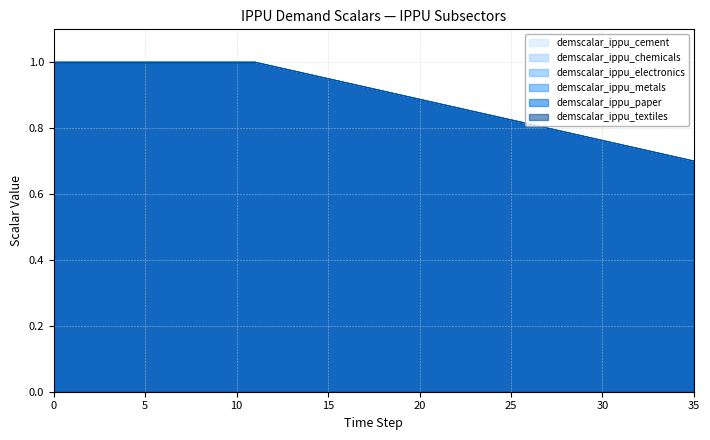

Reading left to right, list all the values displayed in this chart.

demscalar_ippu_cement: 0=1.0	1=1.0	2=1.0	3=1.0	4=1.0	5=1.0	6=1.0	7=1.0	8=1.0	9=1.0	10=1.0	11=1.0	12=1.0	13=1.0	14=1.0	15=1.0	16=0.9	17=0.9	18=0.9	19=0.9	20=0.9	21=0.9	22=0.9	23=0.8	24=0.8	25=0.8	26=0.8	27=0.8	28=0.8	29=0.8	30=0.8	31=0.8	32=0.7	33=0.7	34=0.7	35=0.7
demscalar_ippu_chemicals: 0=1.0	1=1.0	2=1.0	3=1.0	4=1.0	5=1.0	6=1.0	7=1.0	8=1.0	9=1.0	10=1.0	11=1.0	12=1.0	13=1.0	14=1.0	15=1.0	16=0.9	17=0.9	18=0.9	19=0.9	20=0.9	21=0.9	22=0.9	23=0.8	24=0.8	25=0.8	26=0.8	27=0.8	28=0.8	29=0.8	30=0.8	31=0.8	32=0.7	33=0.7	34=0.7	35=0.7
demscalar_ippu_electronics: 0=1.0	1=1.0	2=1.0	3=1.0	4=1.0	5=1.0	6=1.0	7=1.0	8=1.0	9=1.0	10=1.0	11=1.0	12=1.0	13=1.0	14=1.0	15=1.0	16=0.9	17=0.9	18=0.9	19=0.9	20=0.9	21=0.9	22=0.9	23=0.8	24=0.8	25=0.8	26=0.8	27=0.8	28=0.8	29=0.8	30=0.8	31=0.8	32=0.7	33=0.7	34=0.7	35=0.7
demscalar_ippu_metals: 0=1.0	1=1.0	2=1.0	3=1.0	4=1.0	5=1.0	6=1.0	7=1.0	8=1.0	9=1.0	10=1.0	11=1.0	12=1.0	13=1.0	14=1.0	15=1.0	16=0.9	17=0.9	18=0.9	19=0.9	20=0.9	21=0.9	22=0.9	23=0.8	24=0.8	25=0.8	26=0.8	27=0.8	28=0.8	29=0.8	30=0.8	31=0.8	32=0.7	33=0.7	34=0.7	35=0.7
demscalar_ippu_paper: 0=1.0	1=1.0	2=1.0	3=1.0	4=1.0	5=1.0	6=1.0	7=1.0	8=1.0	9=1.0	10=1.0	11=1.0	12=1.0	13=1.0	14=1.0	15=1.0	16=0.9	17=0.9	18=0.9	19=0.9	20=0.9	21=0.9	22=0.9	23=0.8	24=0.8	25=0.8	26=0.8	27=0.8	28=0.8	29=0.8	30=0.8	31=0.8	32=0.7	33=0.7	34=0.7	35=0.7
demscalar_ippu_textiles: 0=1.0	1=1.0	2=1.0	3=1.0	4=1.0	5=1.0	6=1.0	7=1.0	8=1.0	9=1.0	10=1.0	11=1.0	12=1.0	13=1.0	14=1.0	15=1.0	16=0.9	17=0.9	18=0.9	19=0.9	20=0.9	21=0.9	22=0.9	23=0.8	24=0.8	25=0.8	26=0.8	27=0.8	28=0.8	29=0.8	30=0.8	31=0.8	32=0.7	33=0.7	34=0.7	35=0.7